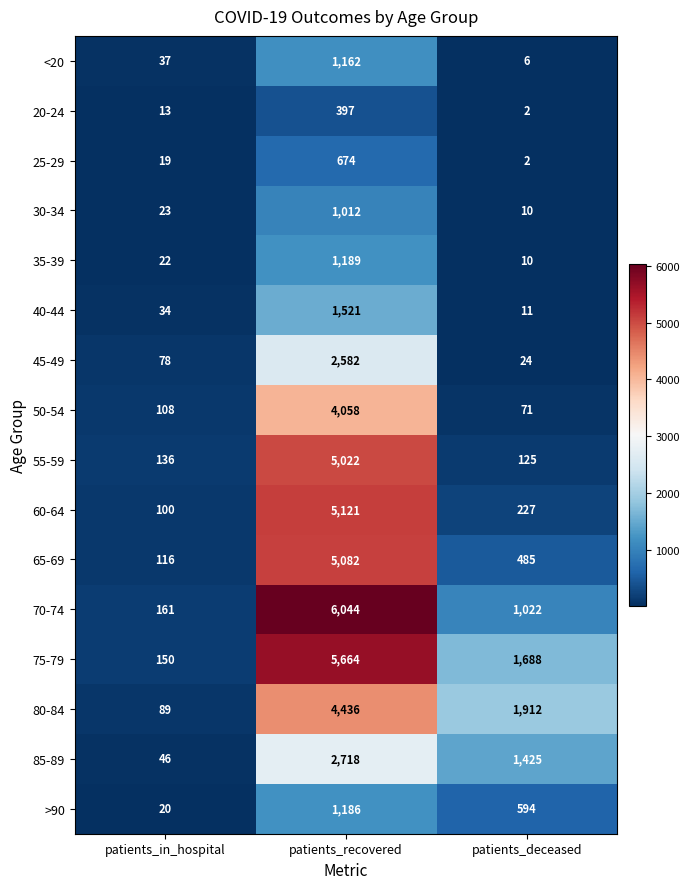

List the series in order of their peak value, highest first.

70-74, 75-79, 60-64, 65-69, 55-59, 80-84, 50-54, 85-89, 45-49, 40-44, 35-39, >90, <20, 30-34, 25-29, 20-24